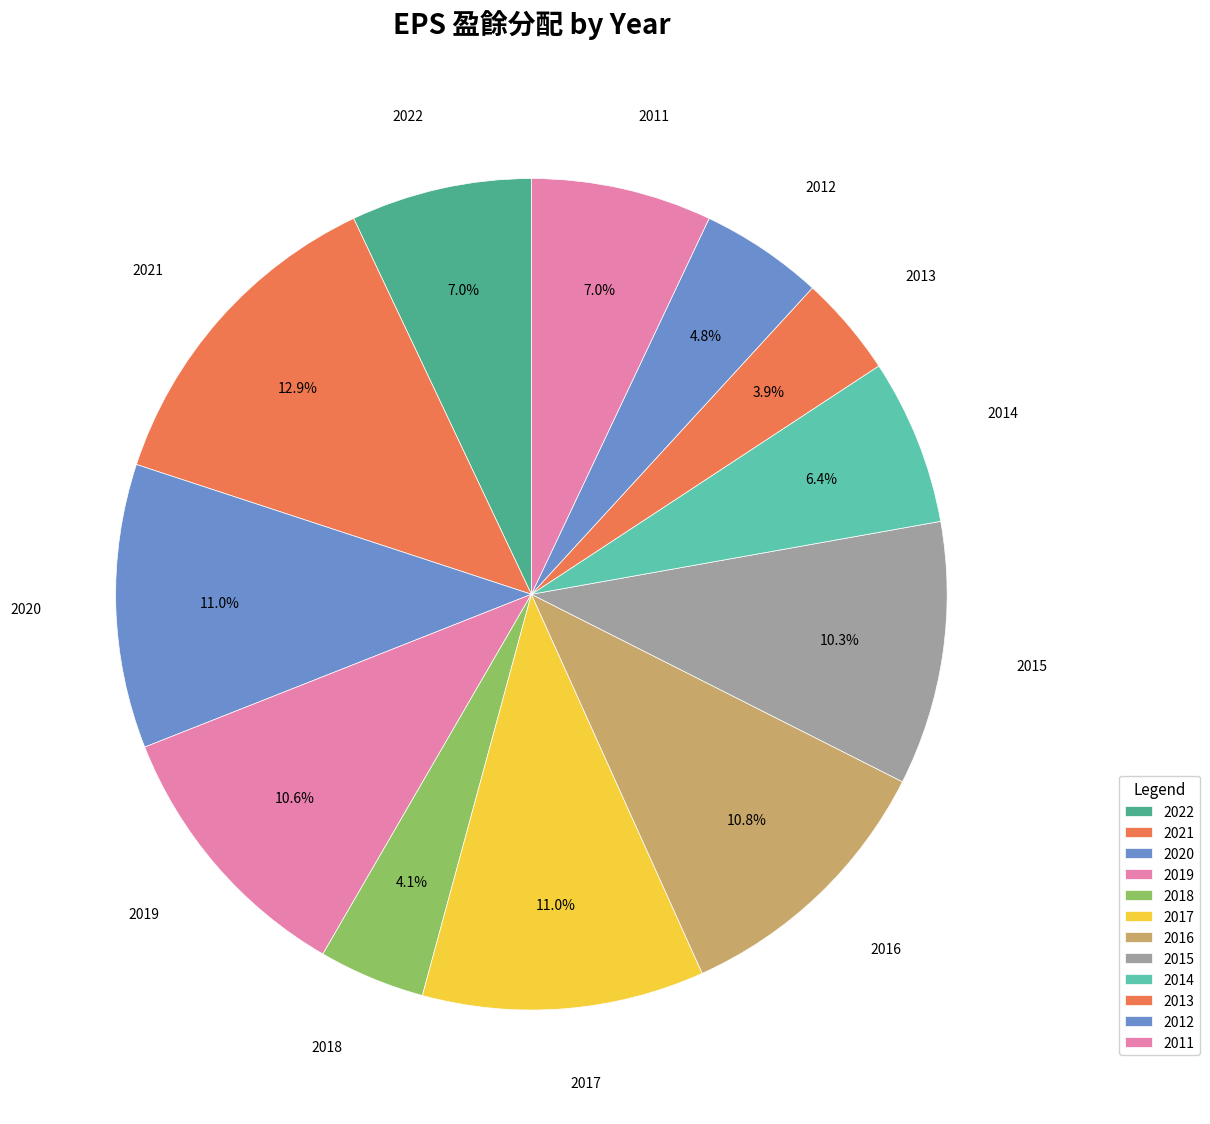

To the nearest percent, what portion does 2015 represent?

10%